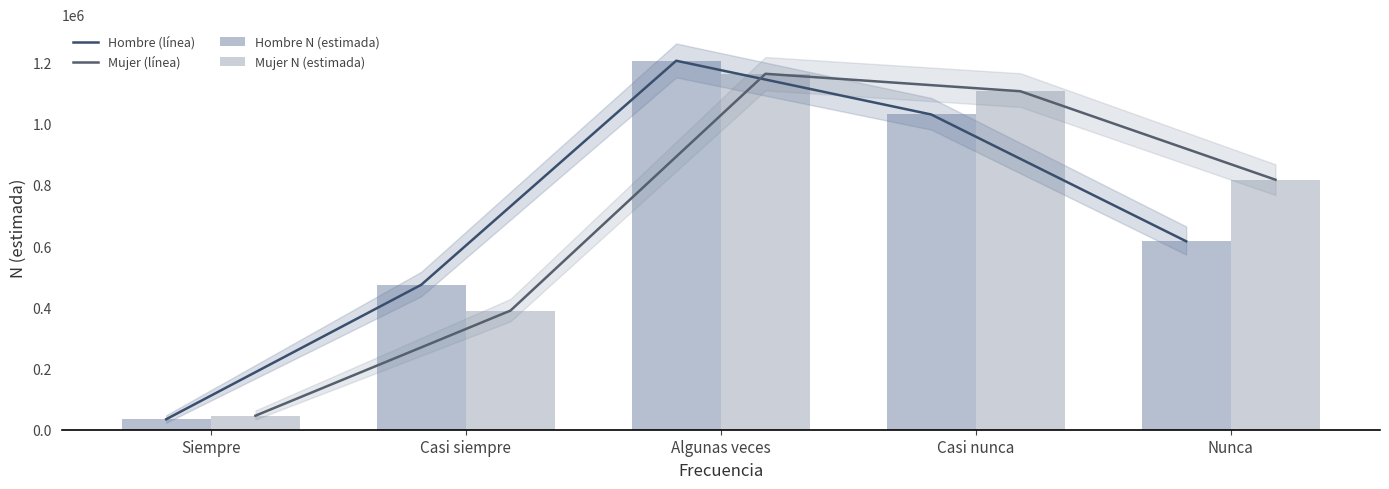

What is the total value across all series at Siempre?

160370